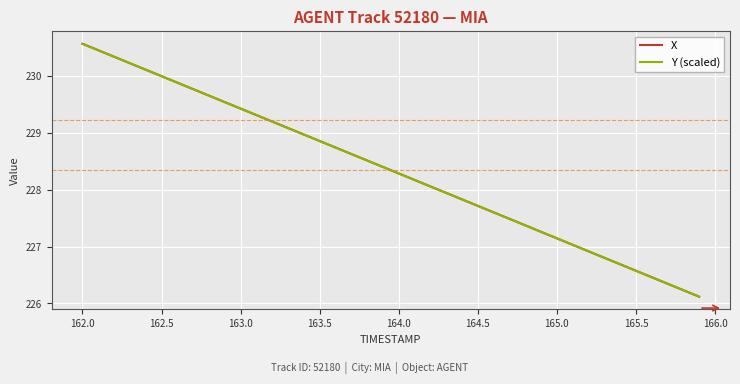

What is the maximum value shown in the chart?

230.6